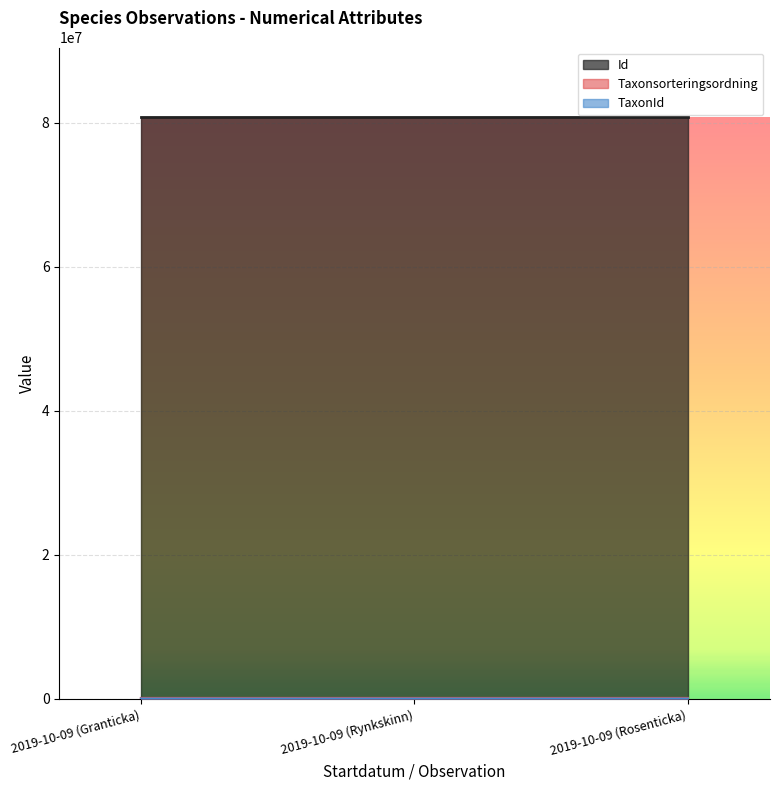

What is the difference between the maximum and second lowest values in the TaxonId series?

4223